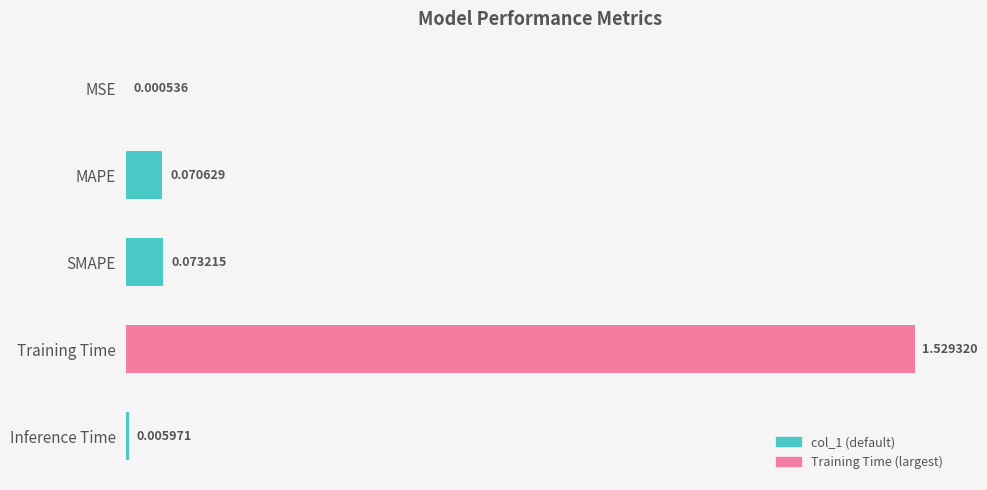

Which has a higher value, SMAPE or Training Time?

Training Time